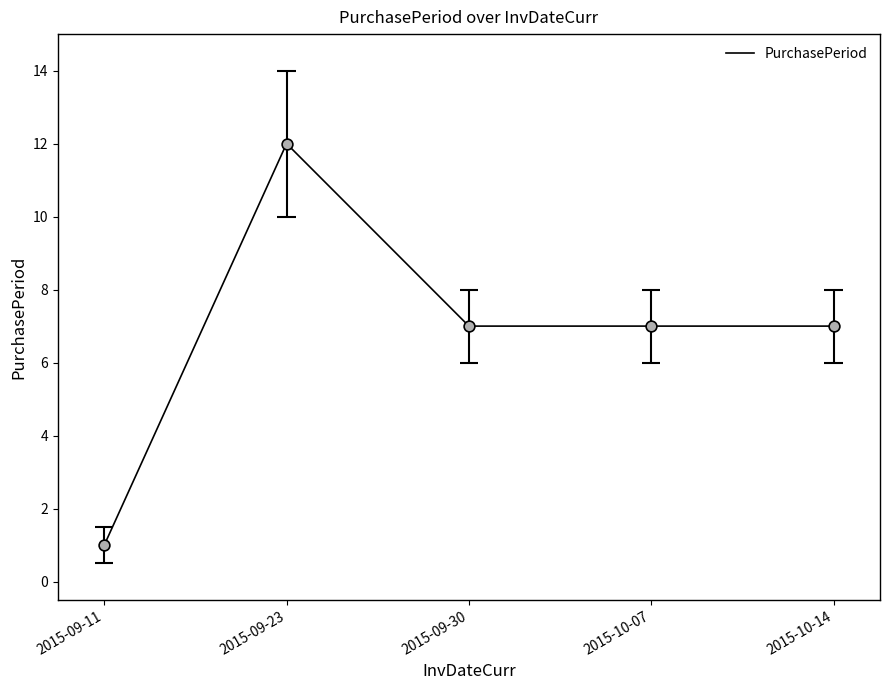

Between 2015-10-07 and 2015-09-11, which is larger?

2015-10-07